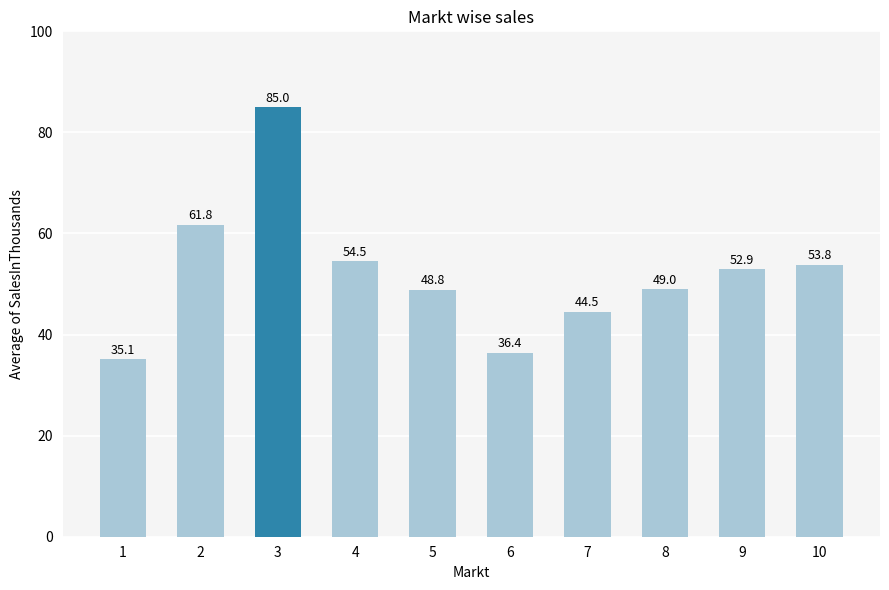

Where is the data nearest to the value 60?

2